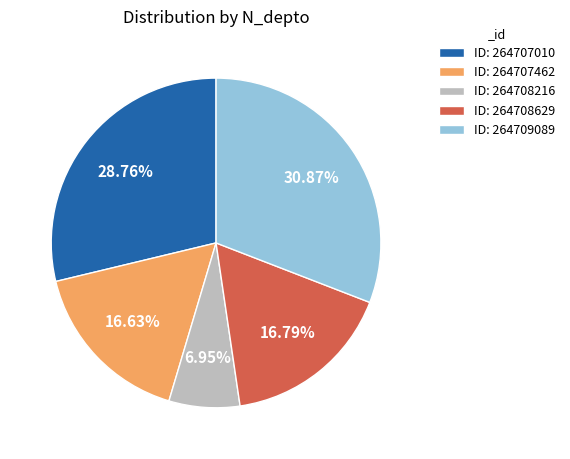

Does ID: 264707462 account for over 50% of the chart?

No